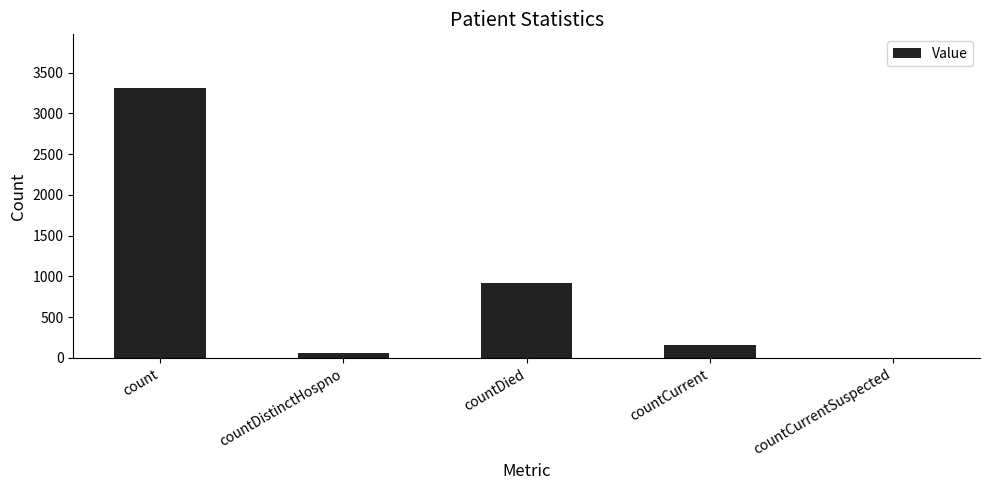

True or false: the data shows 285 at countCurrent.

False